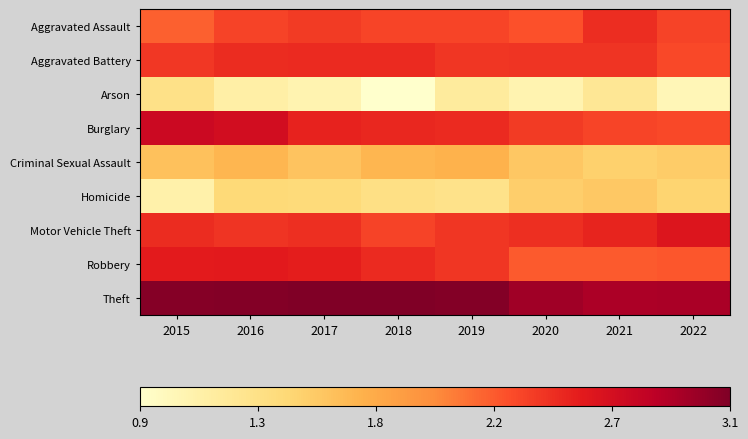

What is the minimum value shown in the chart?

0.9